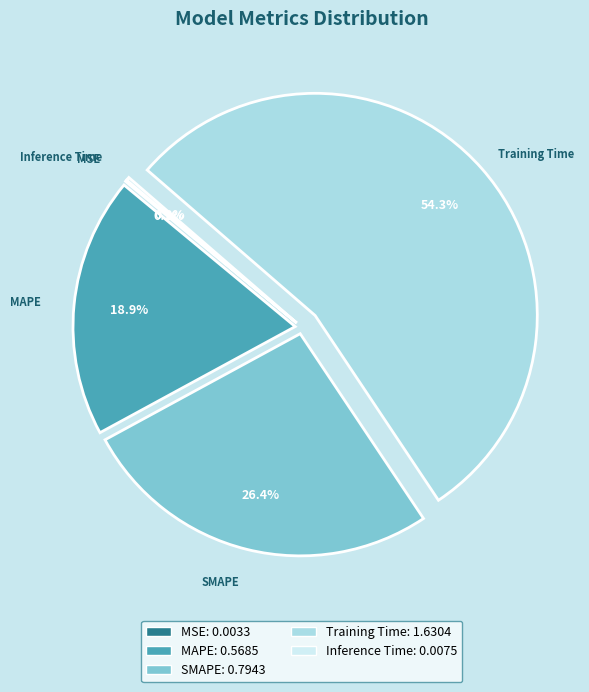

Which category accounts for the majority?

Training Time